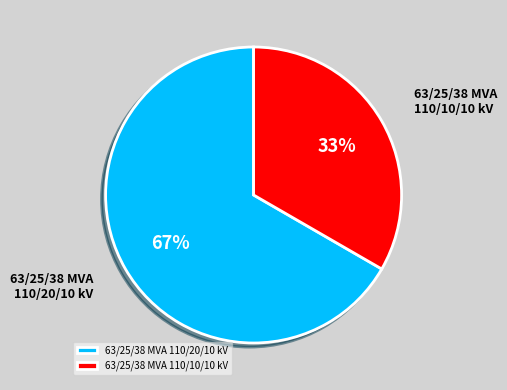

Is there a majority slice in this chart?

Yes